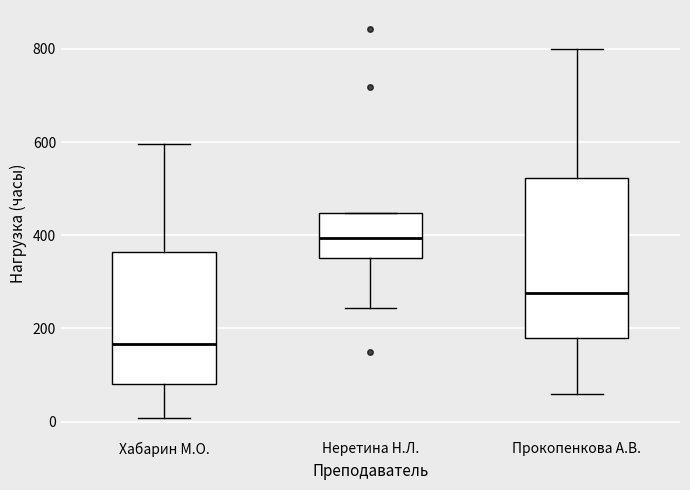

Which box's median line is the lowest?

Хабарин М.О.